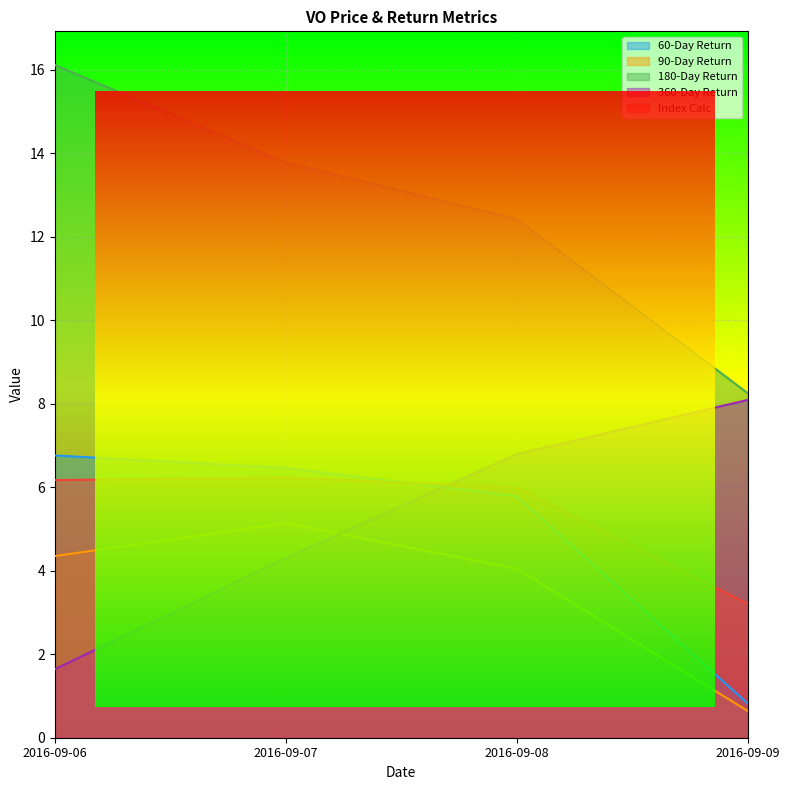

Which series has the largest total across all categories?

180-Day Return